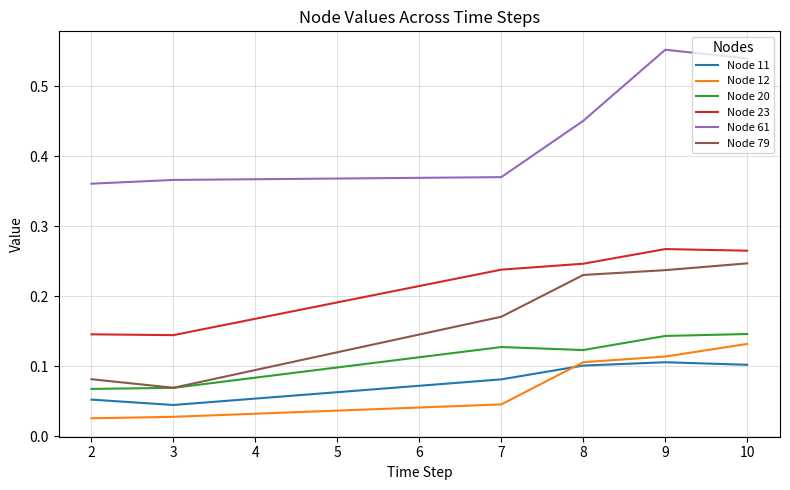

True or false: Node 79 and Node 12 cross at least once.

False